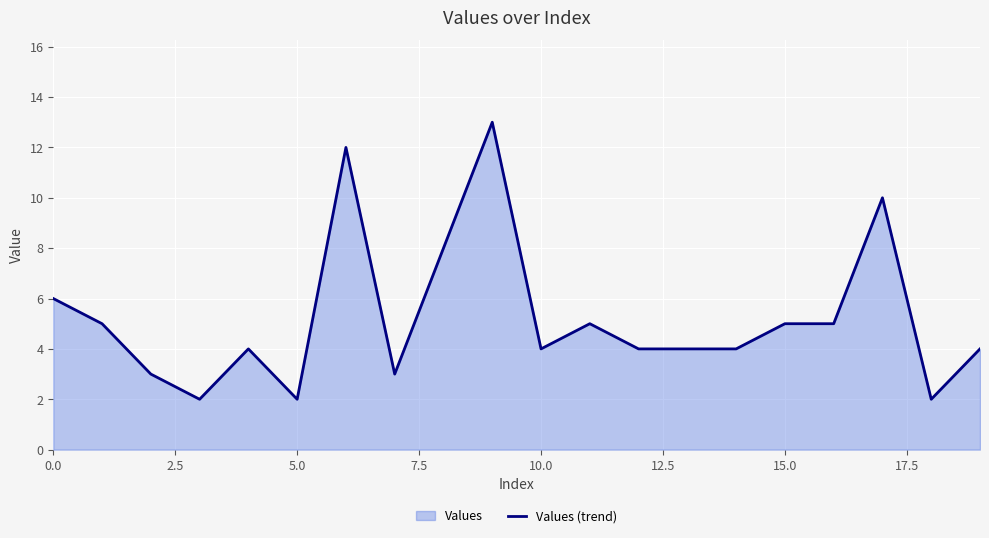

What is the approximate value at 15.0?

5